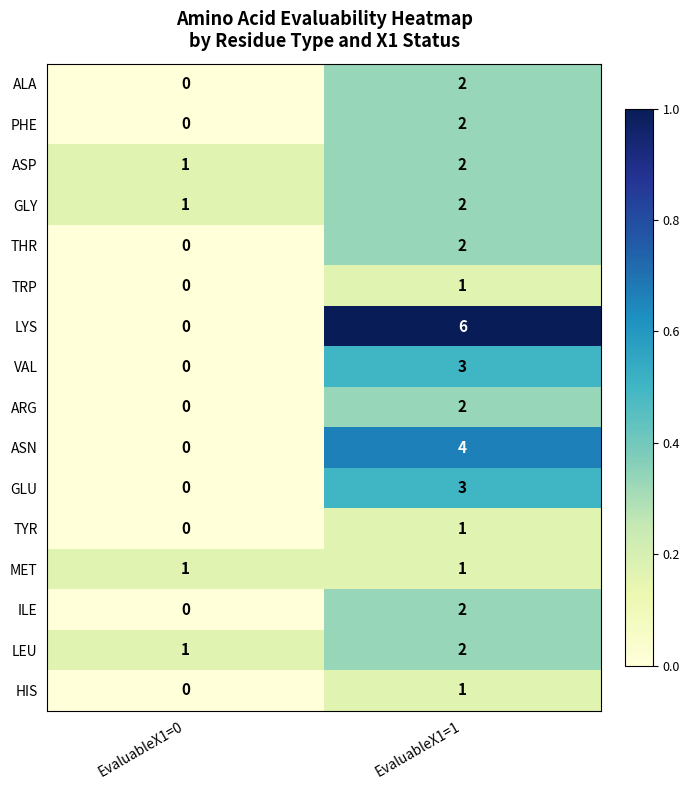

What is the maximum value shown in the chart?

6